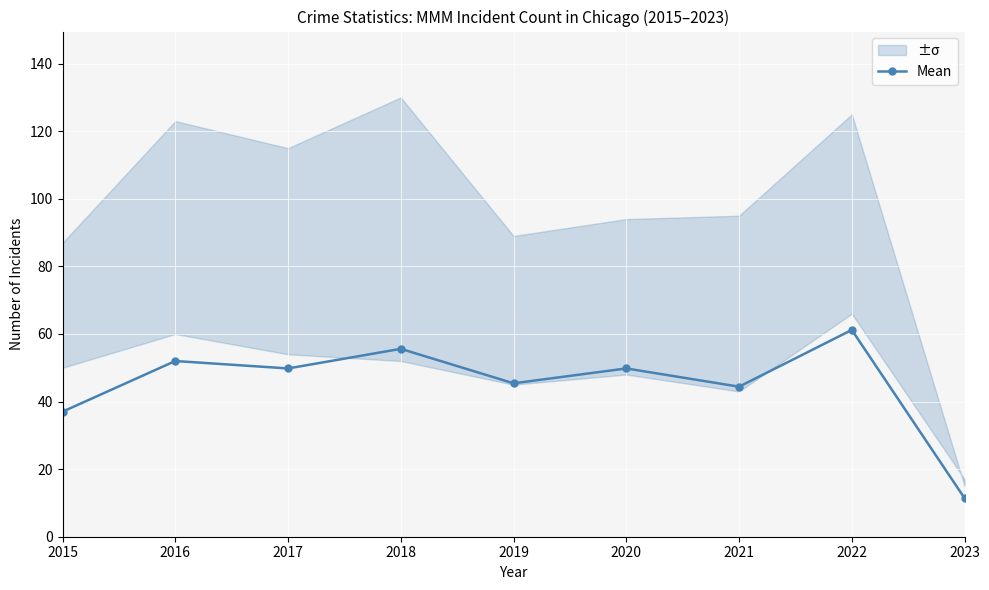

What is the ratio of the value at 2022 to the value at 2020?

1.2